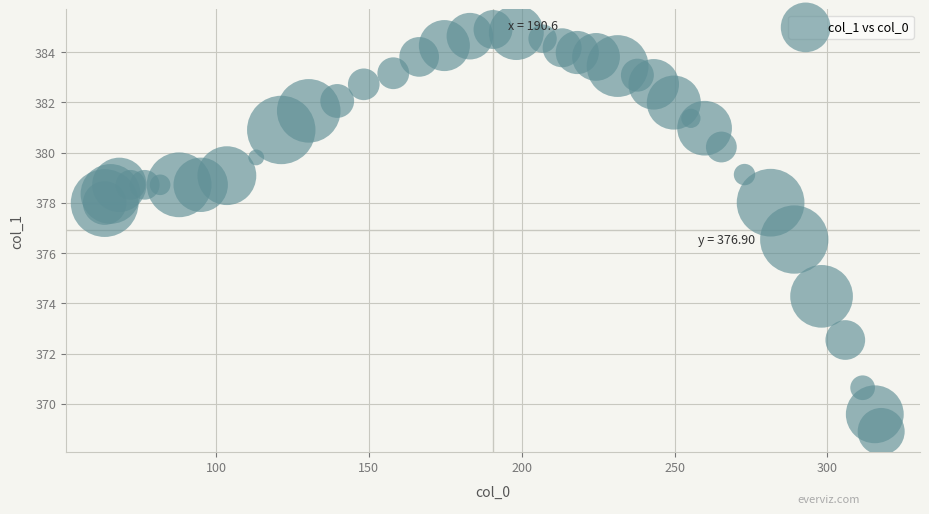

What Y value in the scatter plot is closest to 376?

376.5